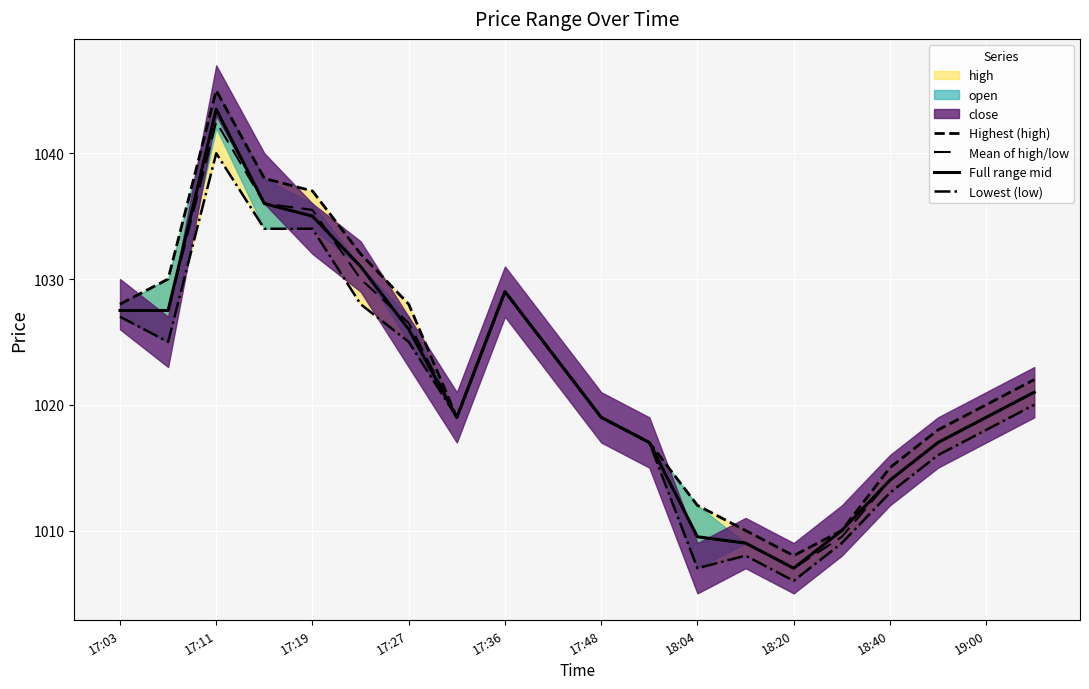

Is it true that Mean of high/low equals 1019.0 at 17:48?

True